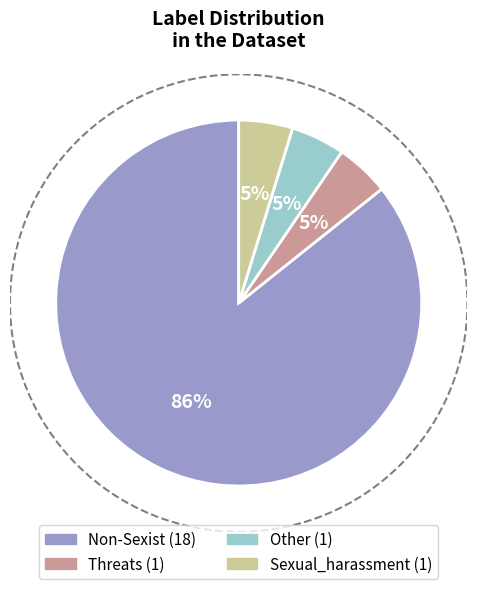

The Non-Sexist slice represents 76% of the pie. True or false?

False